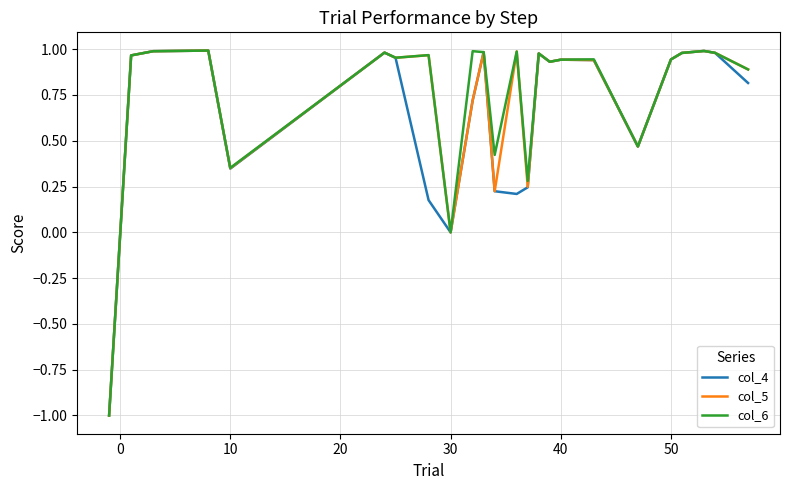

What is the minimum value for col_5?

-1.0